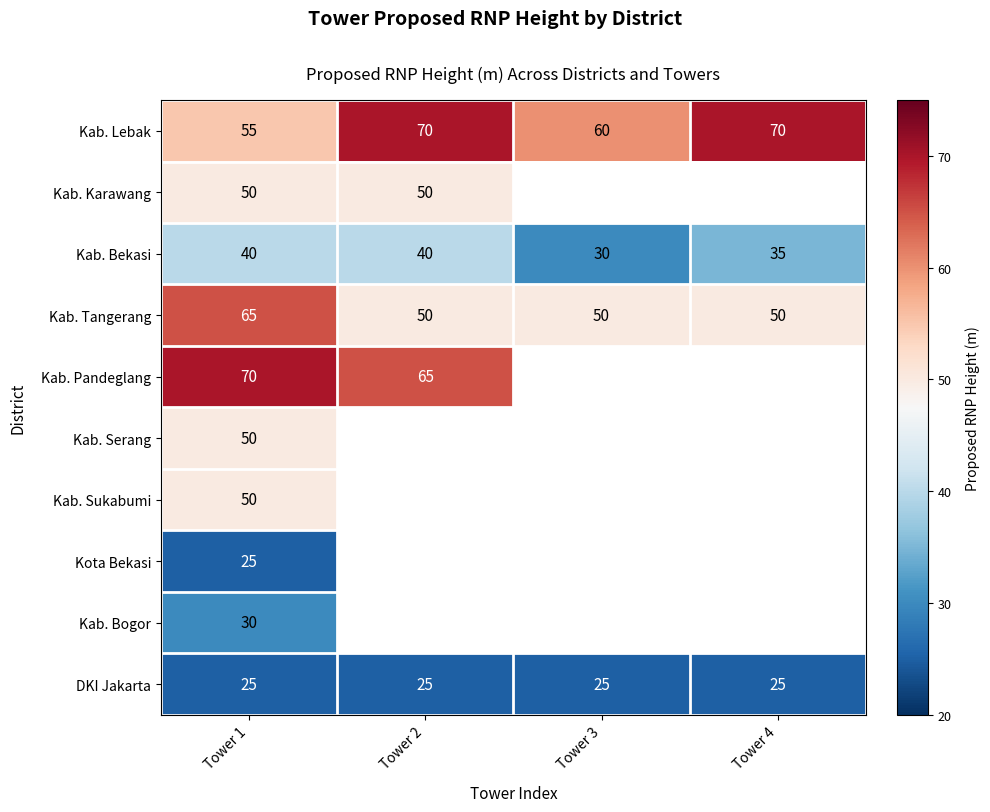

Is the value of Kab. Serang at Tower 1 greater than the value of DKI Jakarta at Tower 3?

Yes